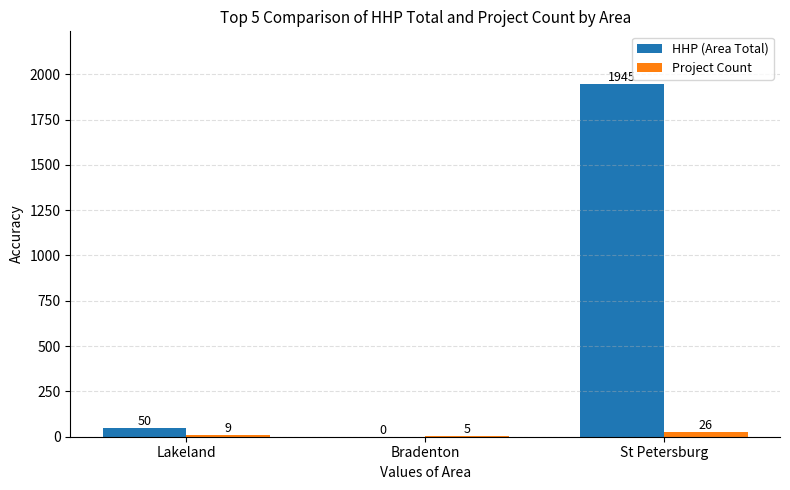

What value does the HHP (Area Total) series have at St Petersburg, to the nearest 50?

1950